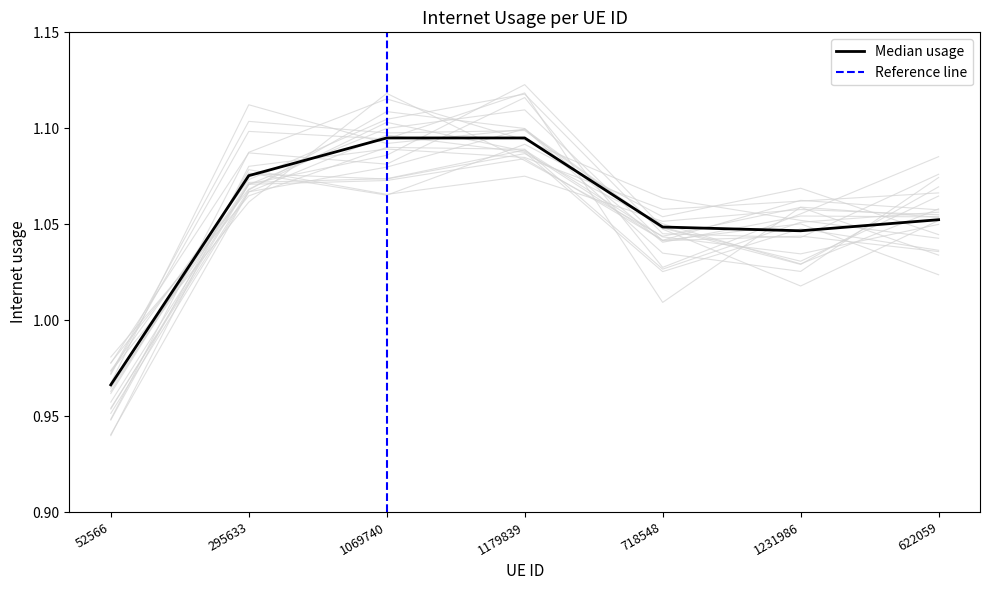

Which has a higher value, 52566 or 1179839?

1179839